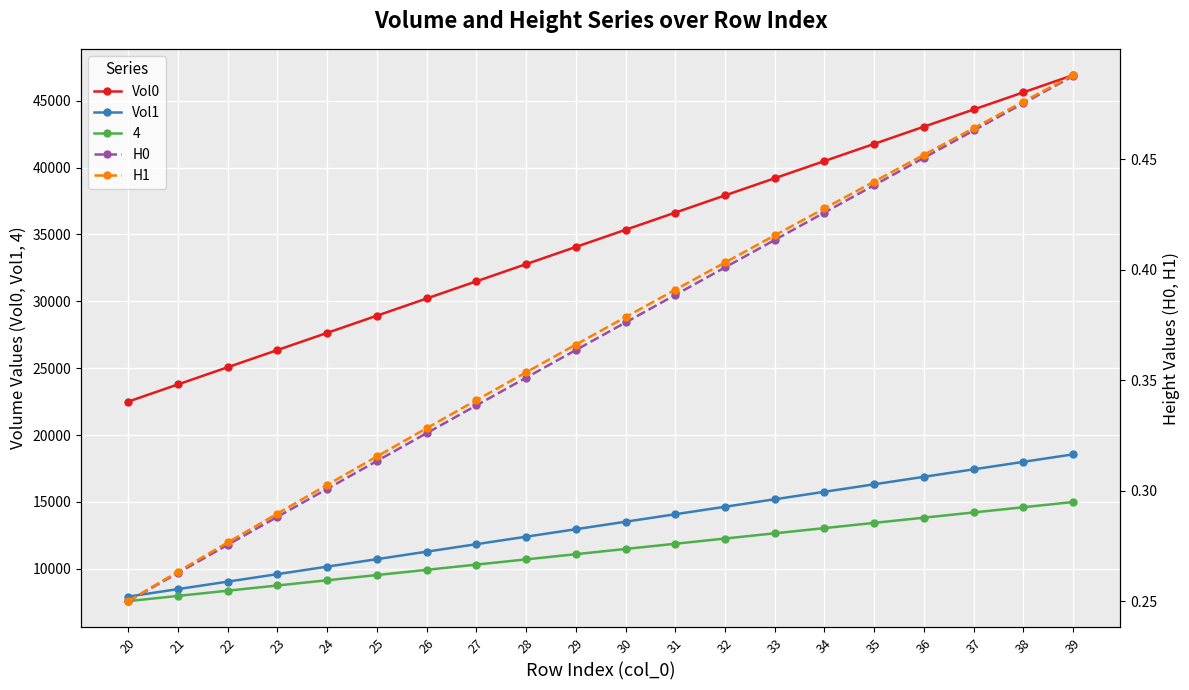

Which series changed the most between 21 and 32?

Vol0